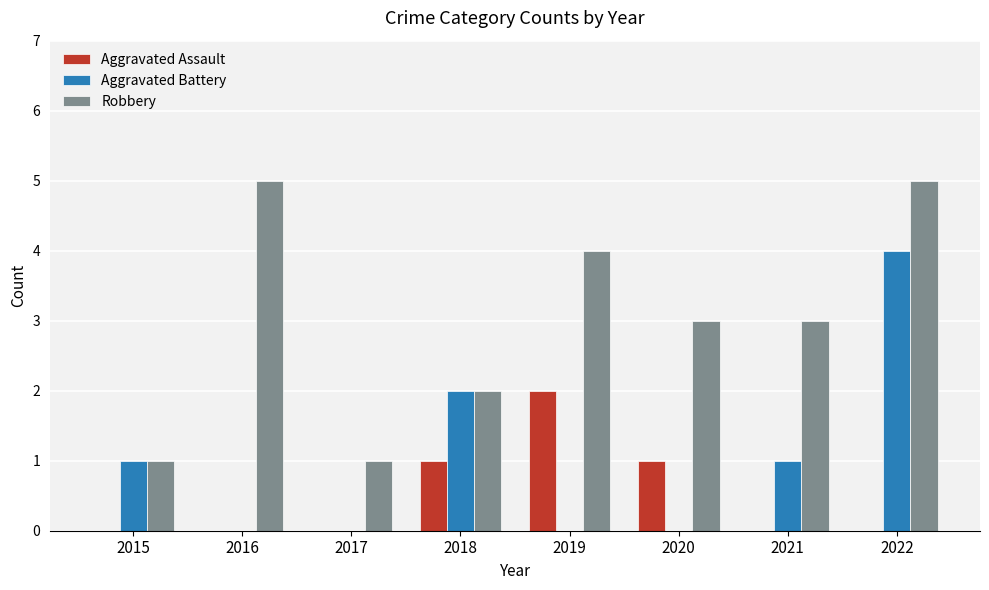

Count the Robbery values in the range 2 to 5.

6